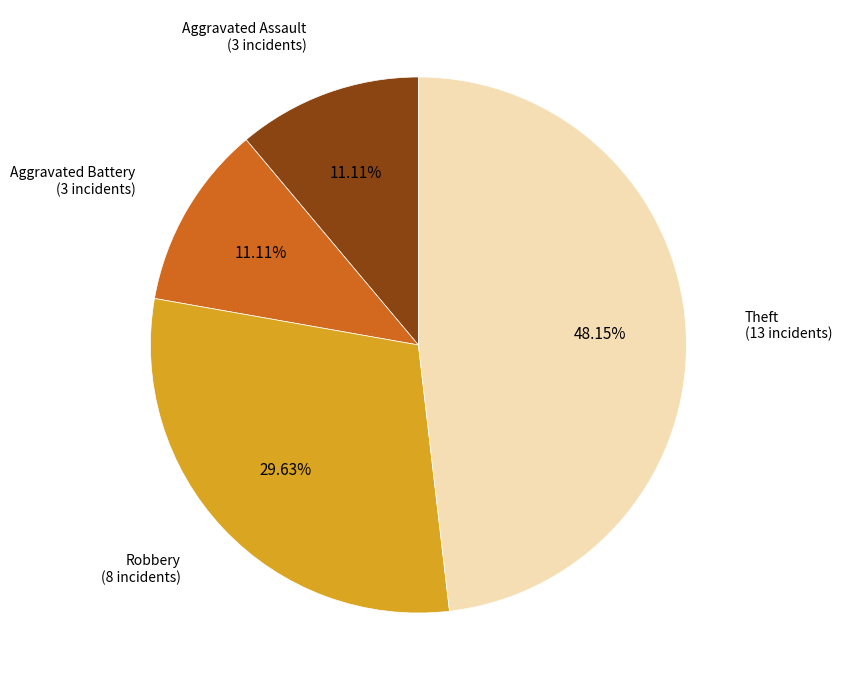

Does Aggravated Battery (3 incidents) account for over 50% of the chart?

No